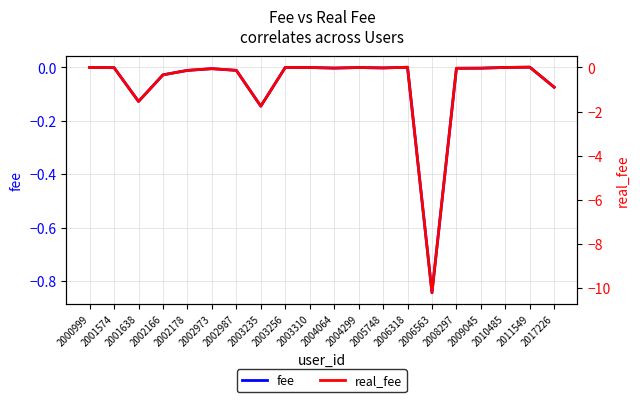

What is the average value of the real_fee series?

-0.8